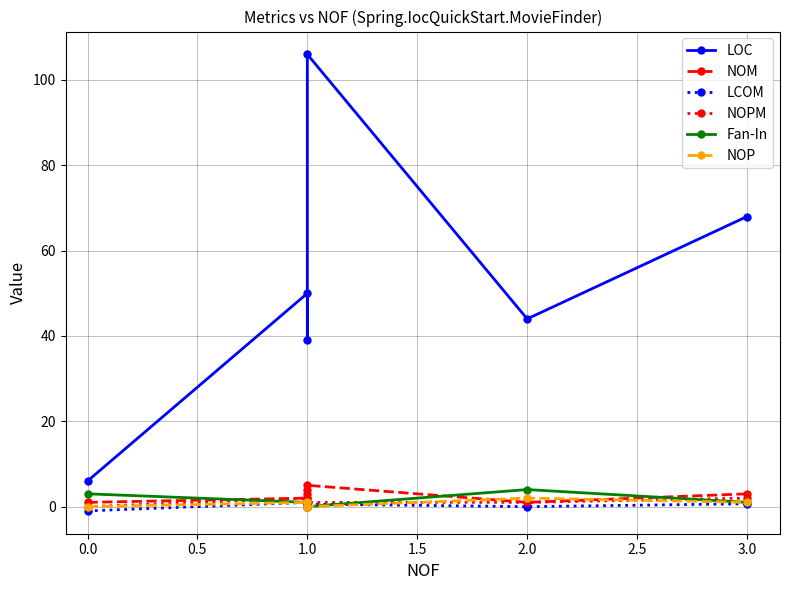

Which series has the largest total across all categories?

LOC